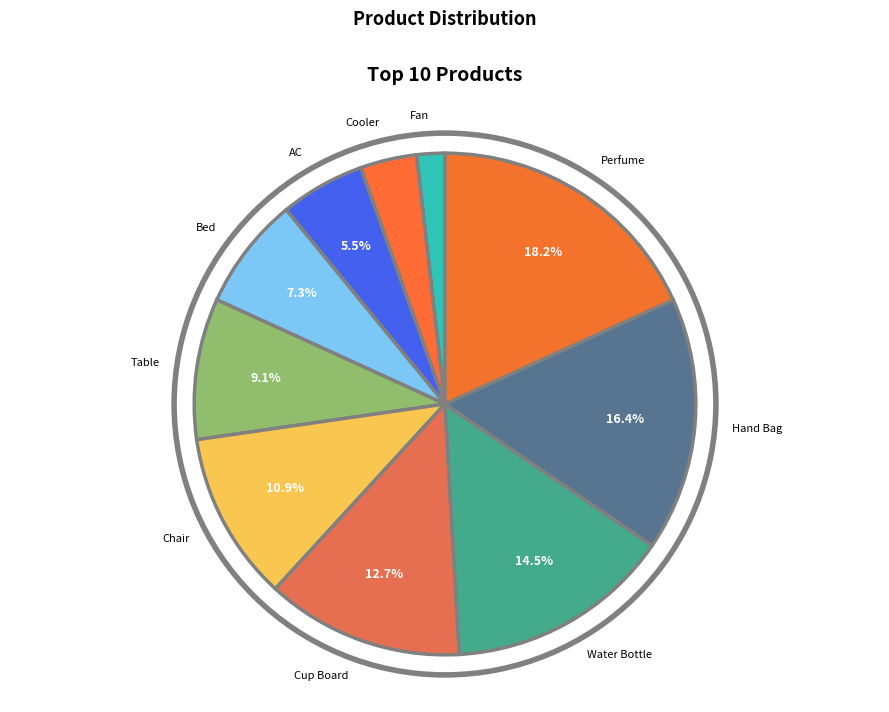

The Water Bottle slice represents 21% of the pie. True or false?

False